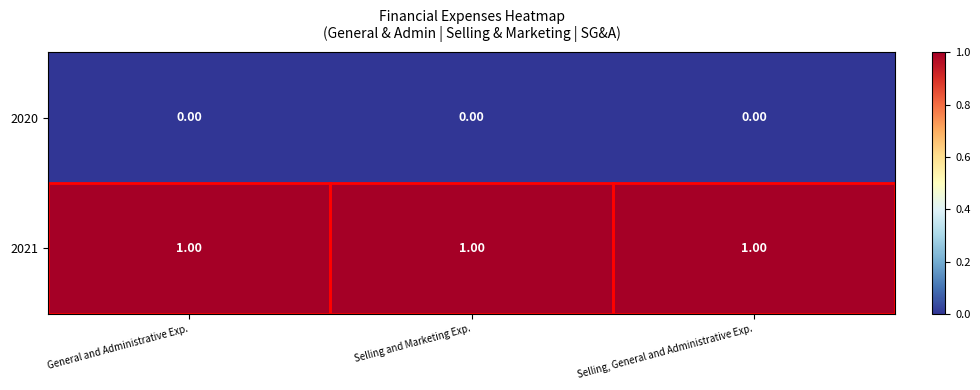

Which series has the largest total across all categories?

2021